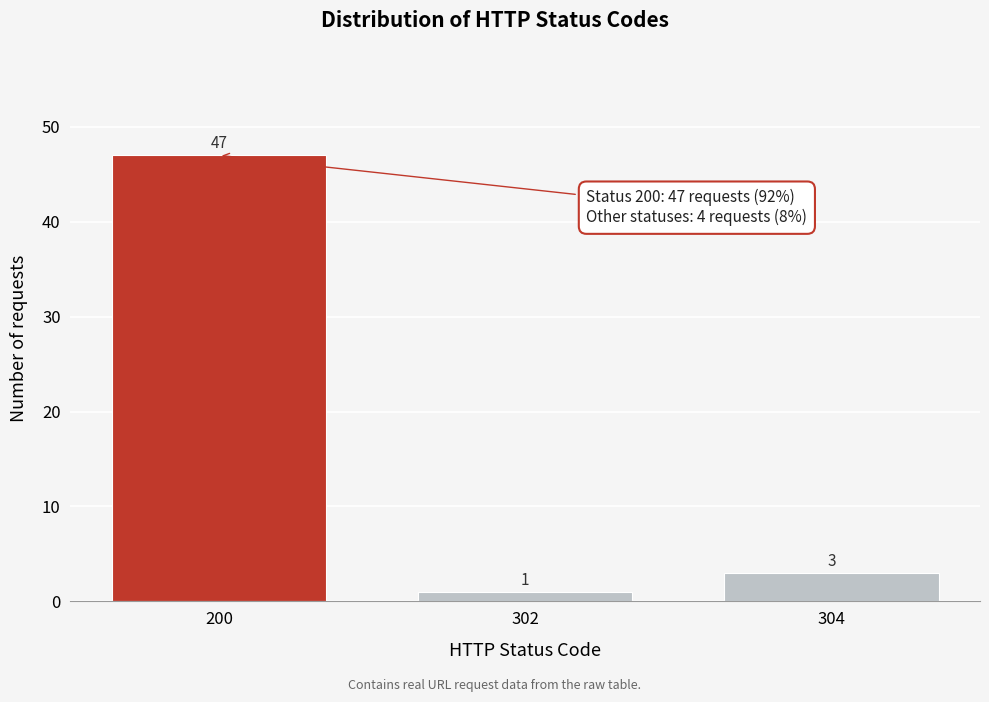

Reading left to right, transcribe all the data shown in this chart.

47	1	3